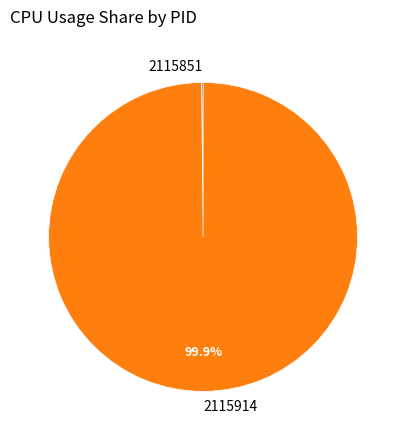

Which slice is the largest?

2115914